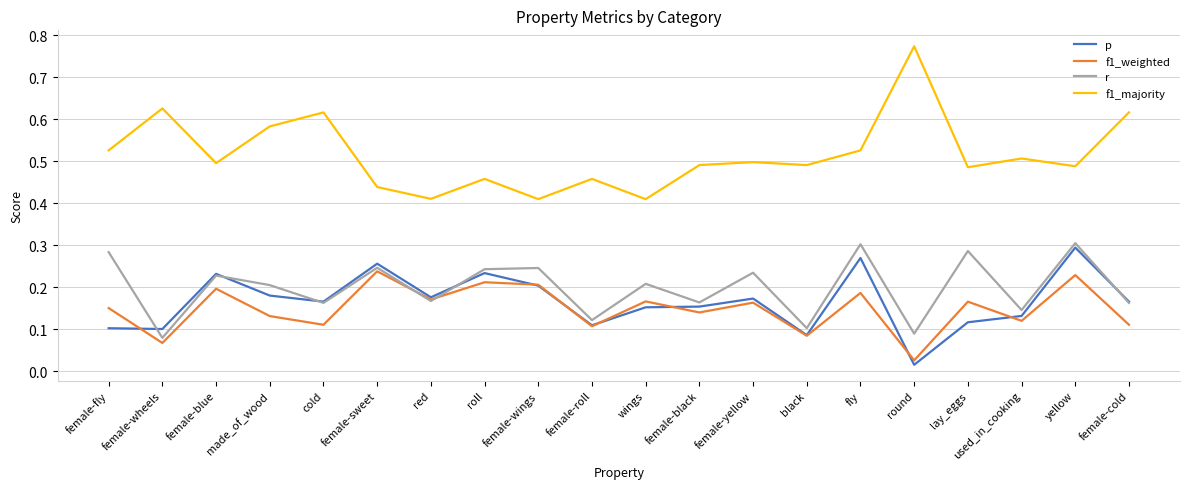

Which series has the largest range (max minus min)?

f1_majority